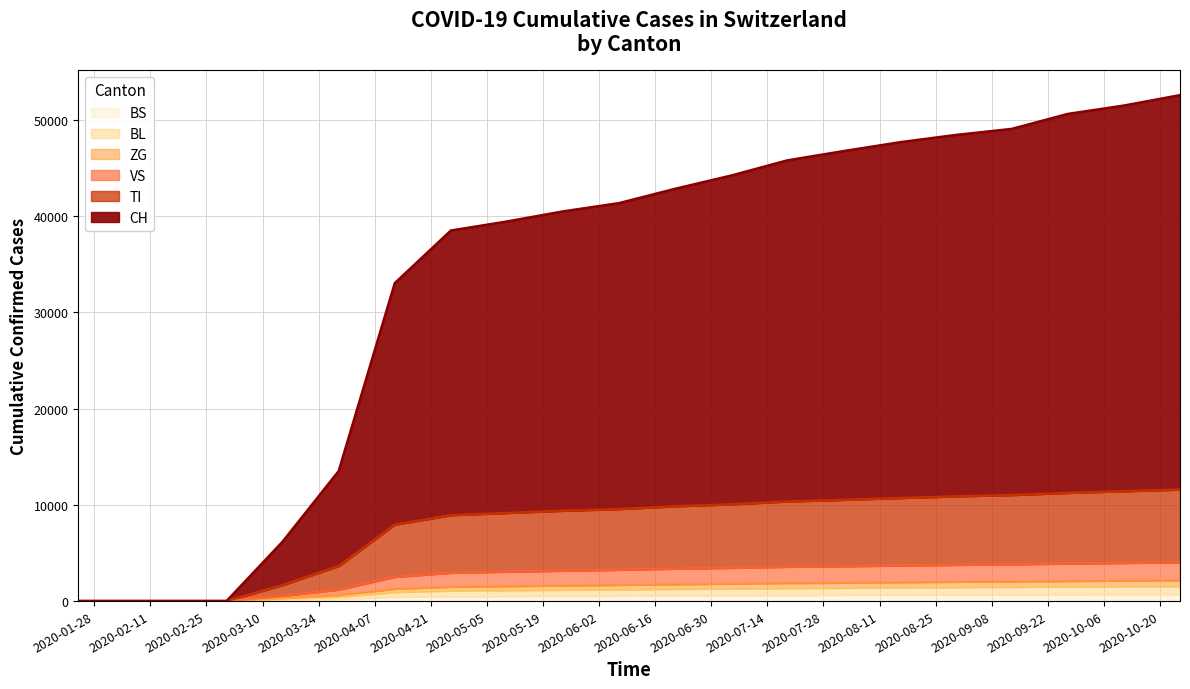

What is the difference between the highest and lowest values at 2020-03-29?

13312